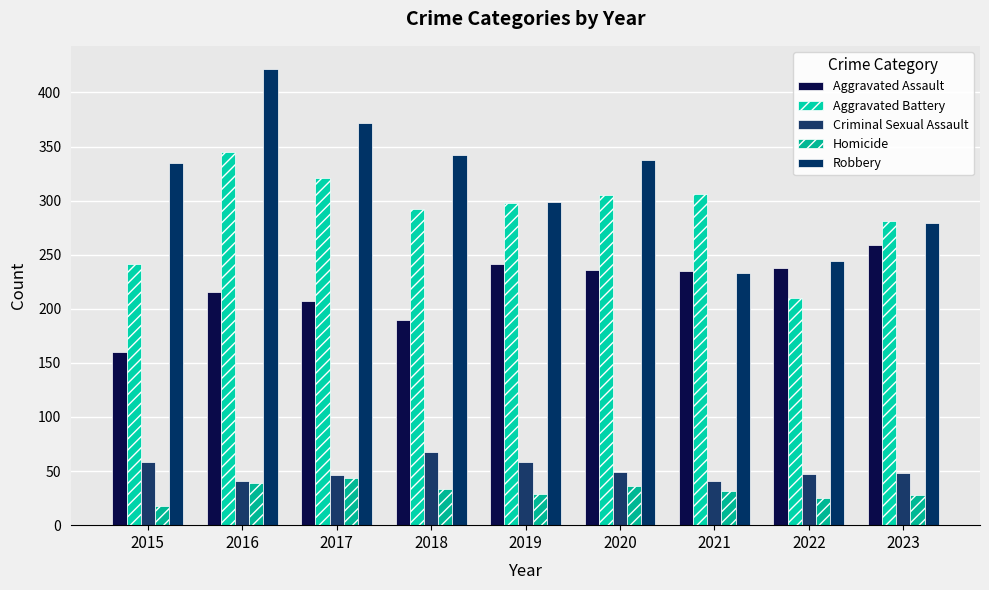

Which category has the lowest value in the Criminal Sexual Assault series?

2016